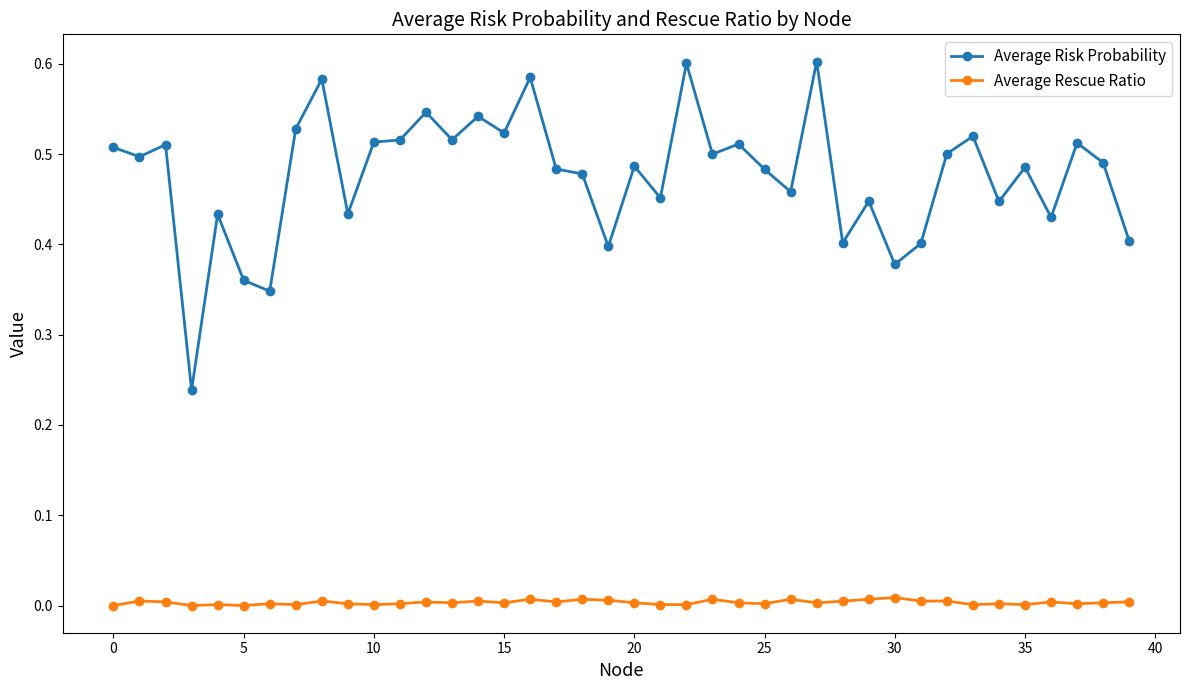

Which series has the largest total across all categories?

Average Risk Probability